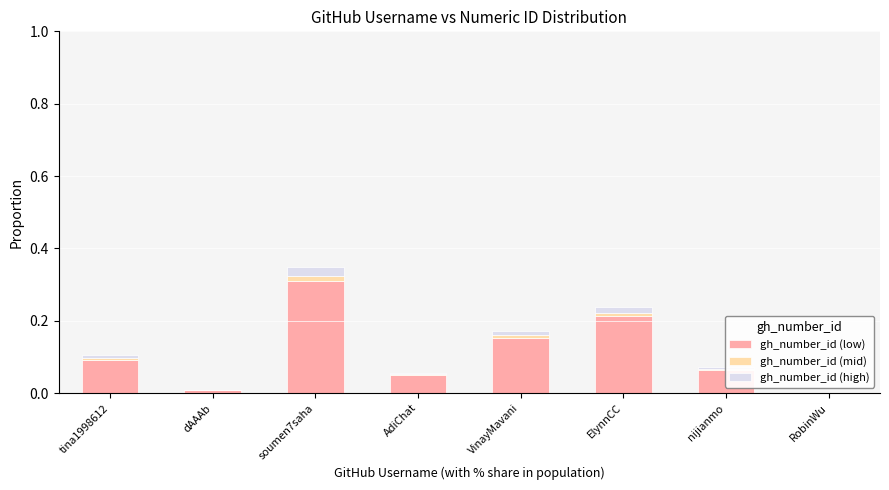

True or false: gh_number_id (low) has a value of 0.4 at ElynnCC.

False